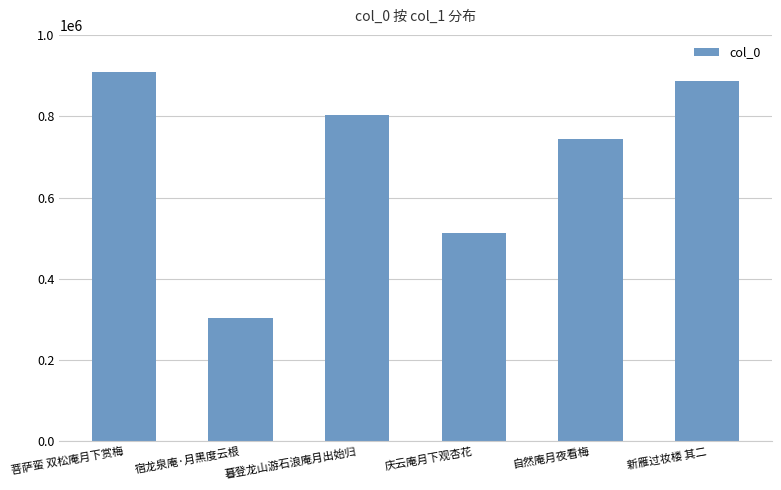

What is the average value?

693988